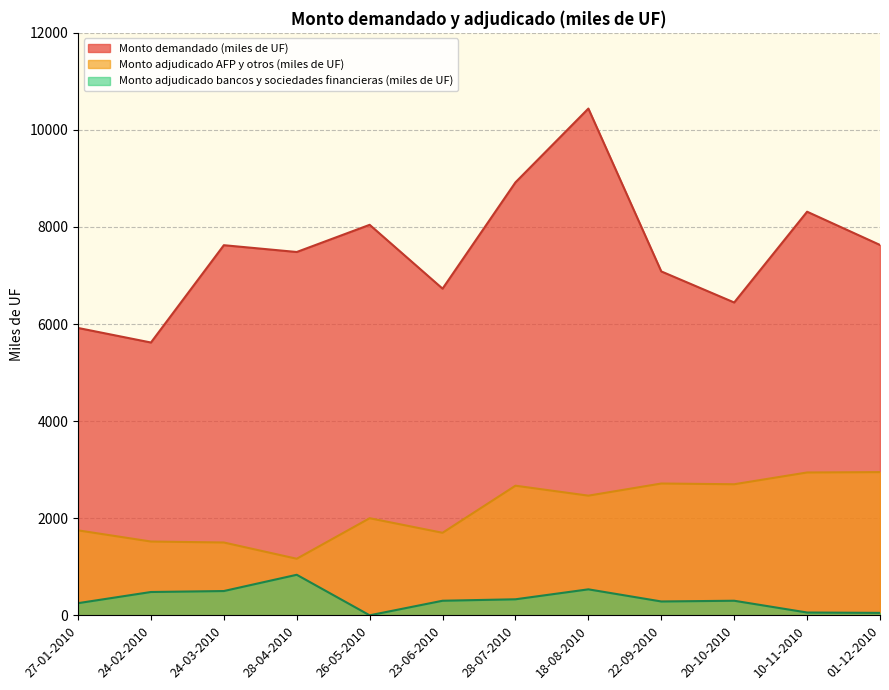

What is the difference between the maximum and minimum values in the Monto adjudicado AFP y otros (miles de UF) series?

1785.0